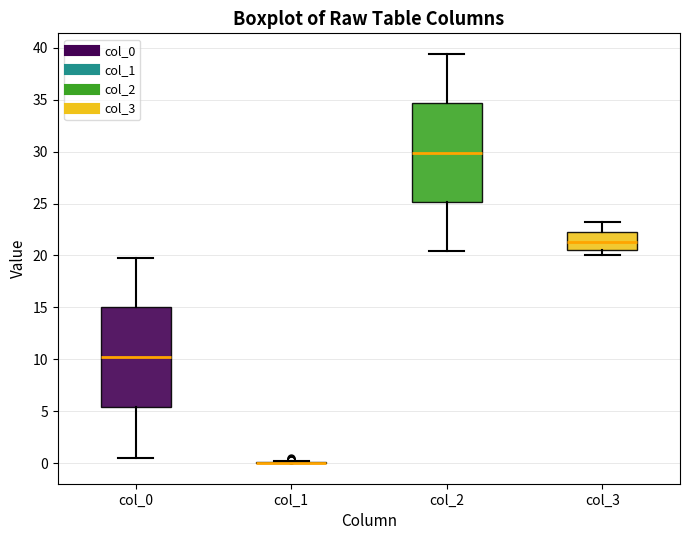

Reading left to right, transcribe this box plot: for each box, give where its median line is, the range the box spans, and where its two whiskers end, as read against the y-axis. The values are not printed on the chart, so give them approximately, as read against the axis.

col_0: median 10.0, box 5.5 to 15.0, whiskers 0.5 to 20.0
col_1: box collapsed to a line at 0.0, whiskers 0.0 to 0.0
col_2: median 30.0, box 25.0 to 34.5, whiskers 20.5 to 39.5
col_3: median 21.5, box 20.5 to 22.0, whiskers 20.0 to 23.0